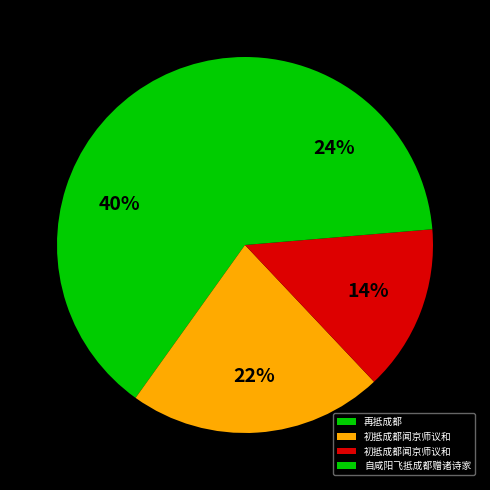

What is the largest slice in the pie chart?

再抵成都